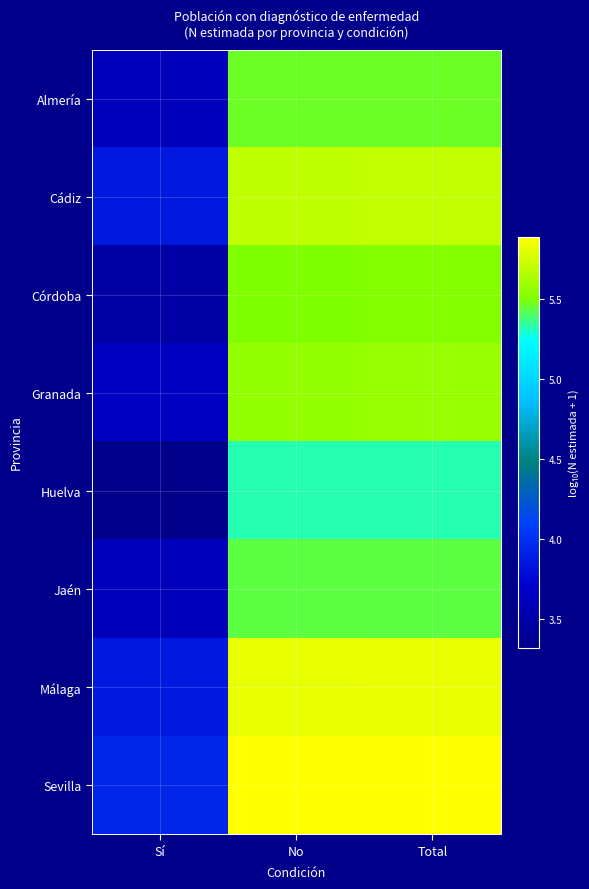

How many data points does each series have?

3